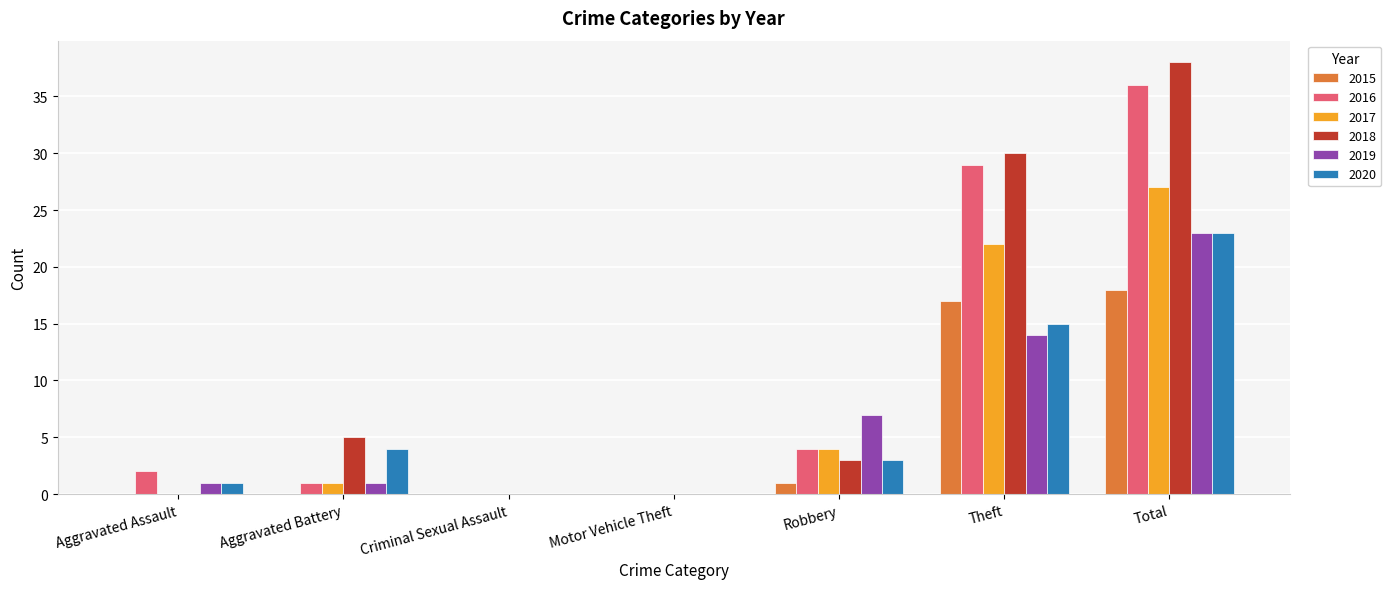

Does the chart contain stacked bars?

No